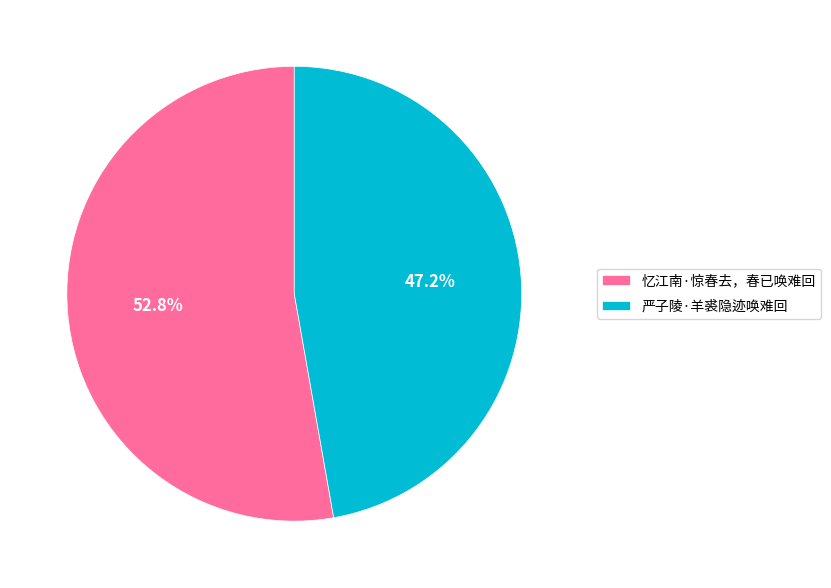

Do 忆江南·惊春去，春已唤难回 and 严子陵·羊裘隐迹唤难回 together represent more than half of the pie?

Yes